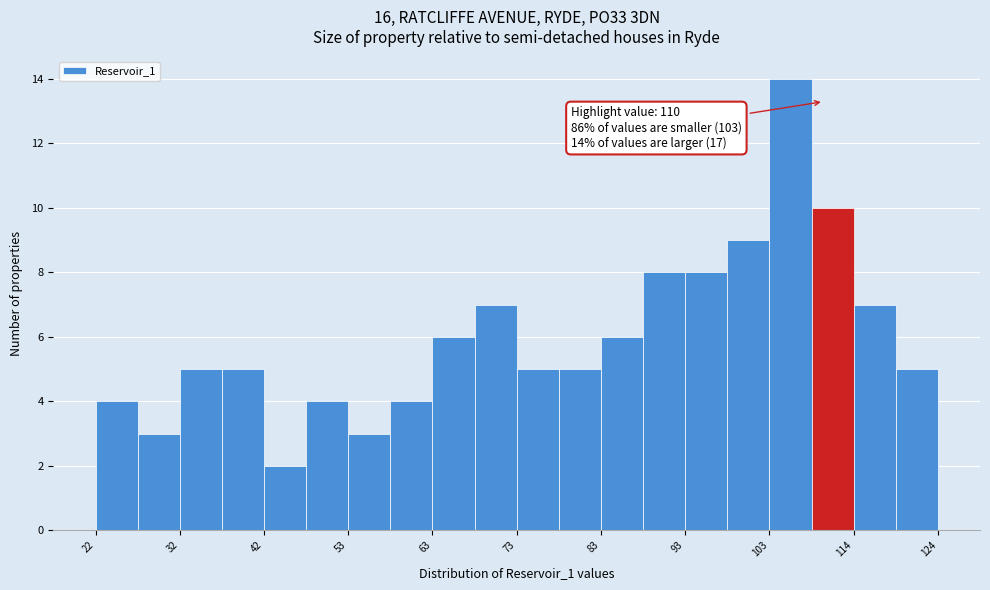

Read against the x-axis, roughly where is the centre of the tallest bar?

106